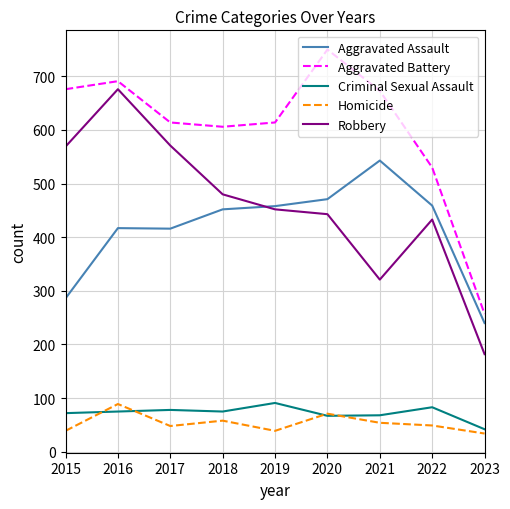

What is the highest value of the Robbery series?

676